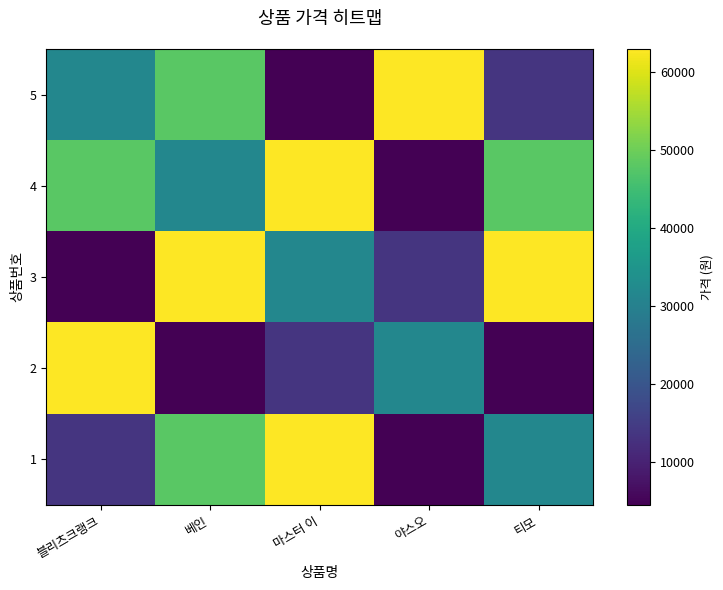

Reading left to right, list all the values displayed in this chart.

5: 블리츠크랭크=31500	베인=48000	마스터 이=4500	야스오=63000	티모=13500
4: 블리츠크랭크=48000	베인=31500	마스터 이=63000	야스오=4500	티모=48000
3: 블리츠크랭크=4500	베인=63000	마스터 이=31500	야스오=13500	티모=63000
2: 블리츠크랭크=63000	베인=4500	마스터 이=13500	야스오=31500	티모=4500
1: 블리츠크랭크=13500	베인=48000	마스터 이=63000	야스오=4500	티모=31500